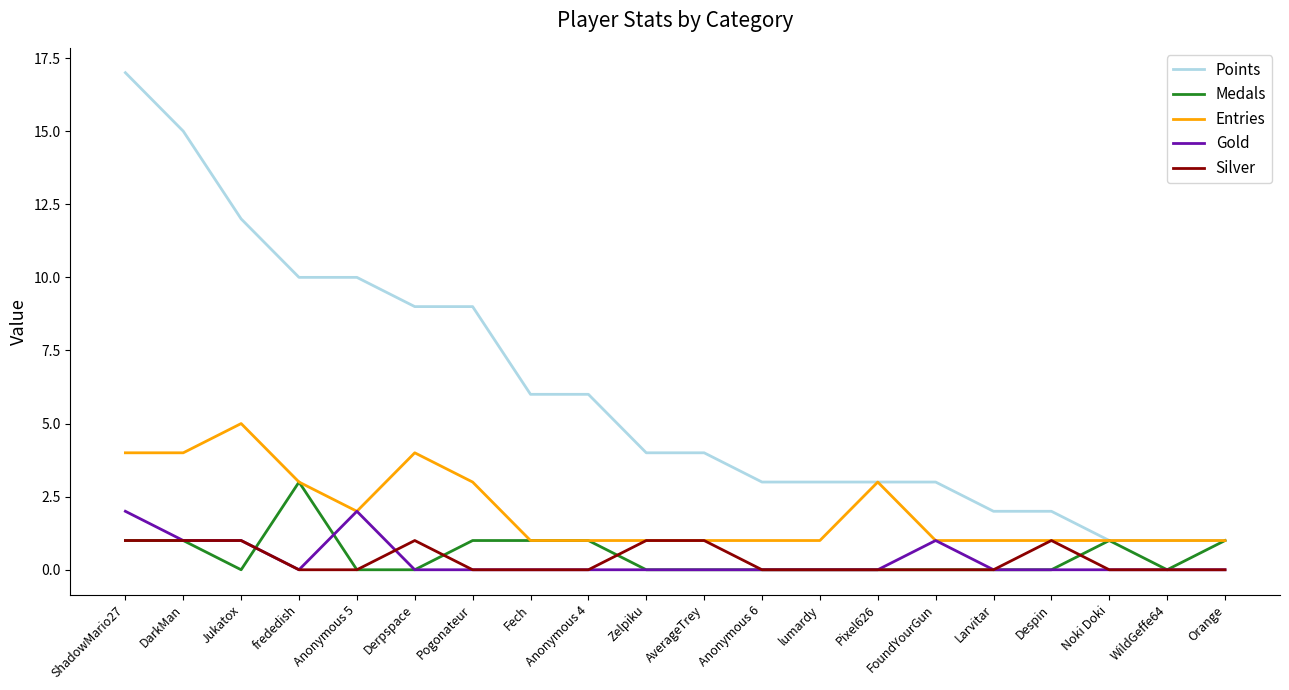

What value does the Entries series have at Fech?

1